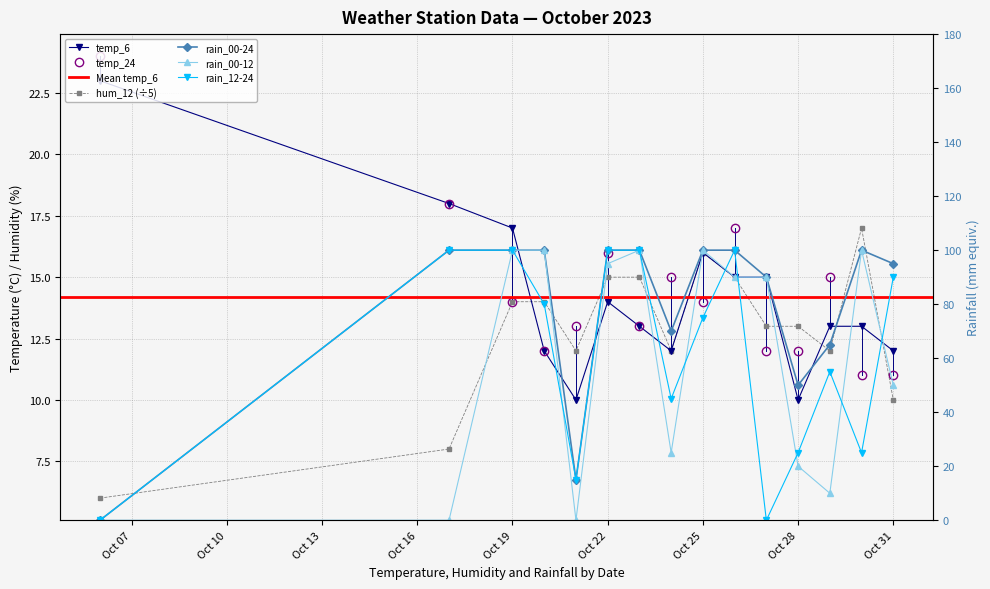

At which category does temp_24 reach its first local valley?

2023-10-20